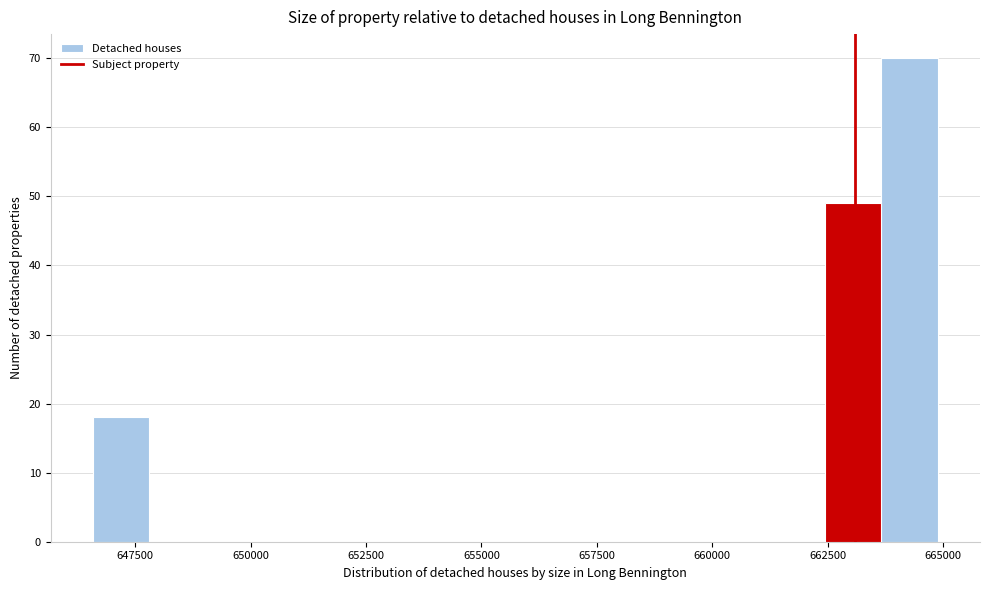

Around what value on the x-axis is the tallest bar? Give the approximate position of its centre, as read against the axis.

664500